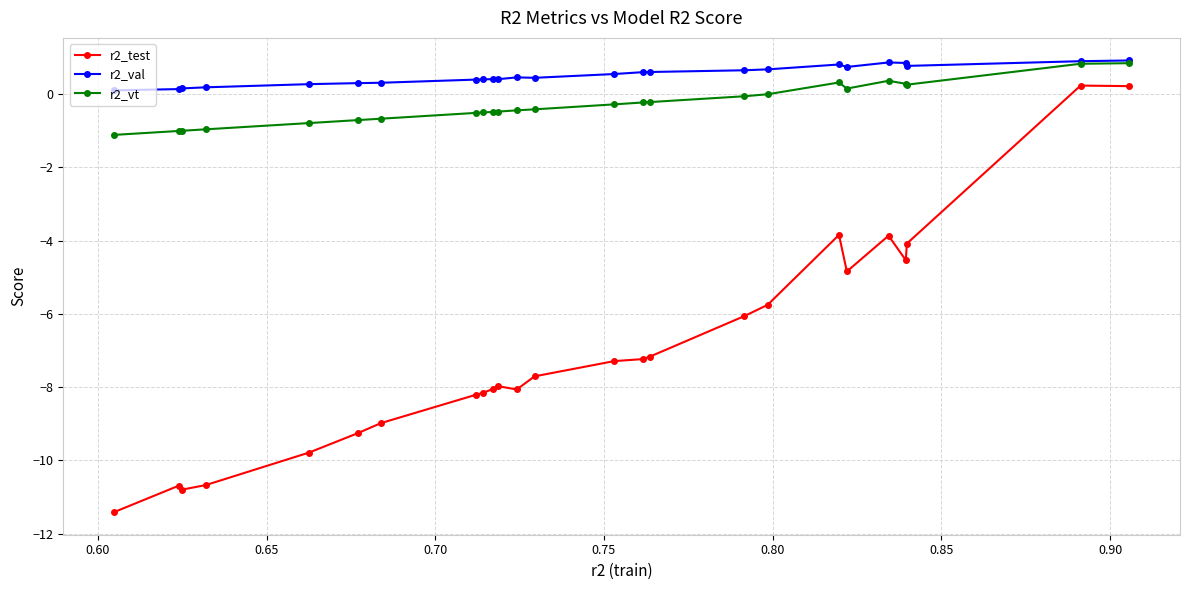

True or false: r2_val has more than 1 points higher than both neighbors.

True